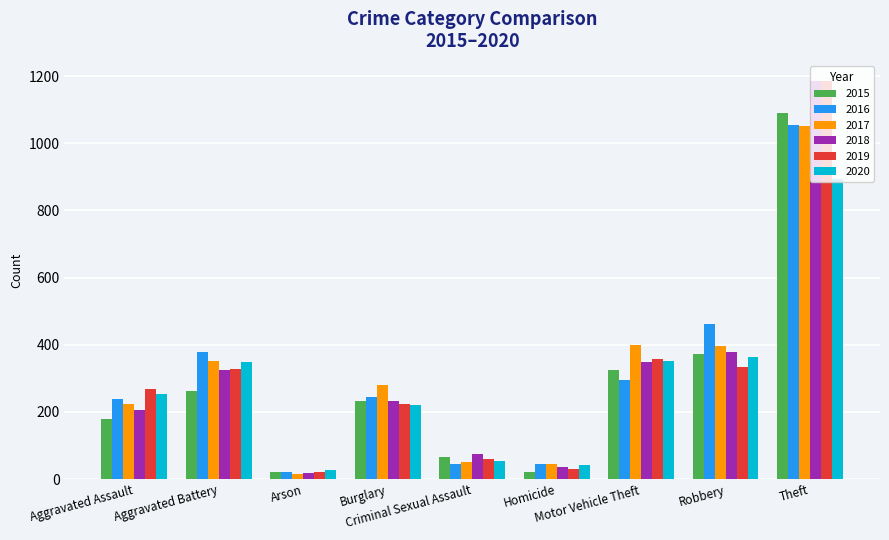

What are all the series names shown in the legend?

2015, 2016, 2017, 2018, 2019, 2020